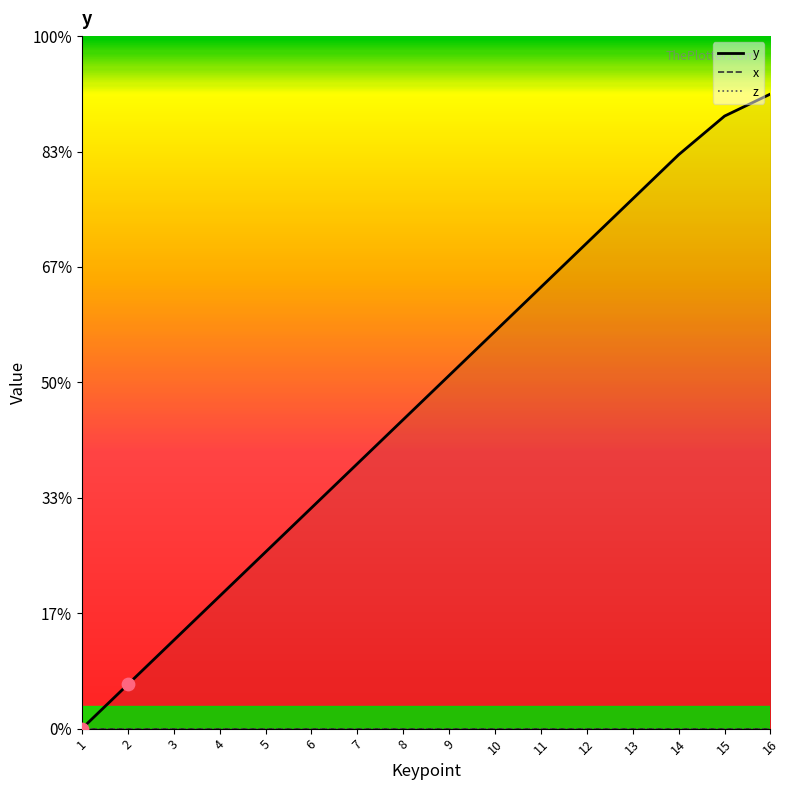

What are all the series names shown in the legend?

y, x, z